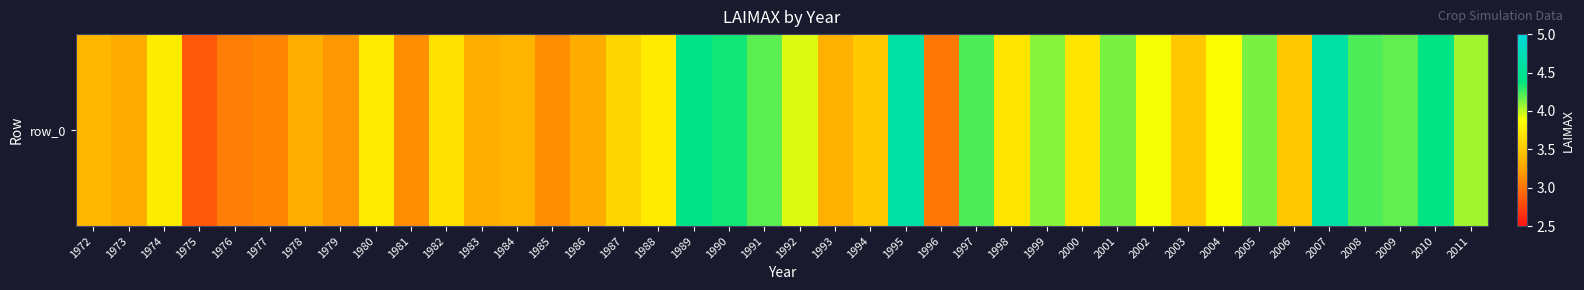

What is the smallest value displayed?

2.9